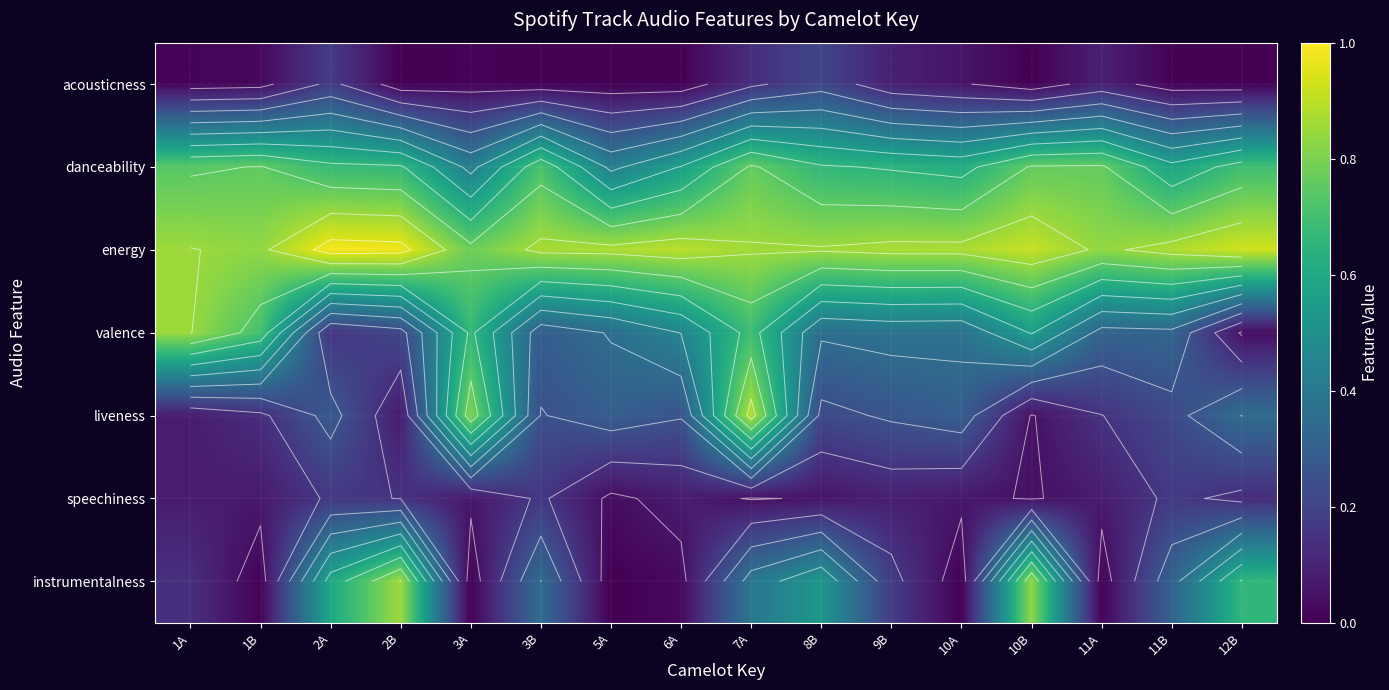

Where is speechiness nearest to the value 0?

5A